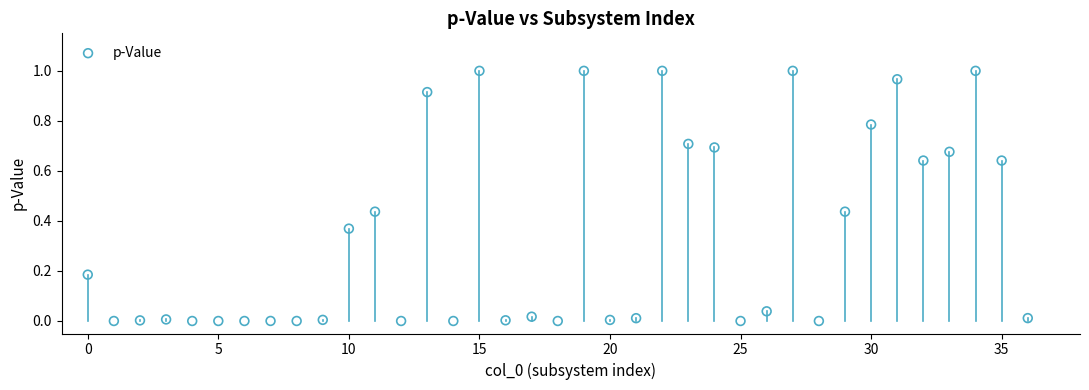

What is the range of X values (max minus min)?

36.0